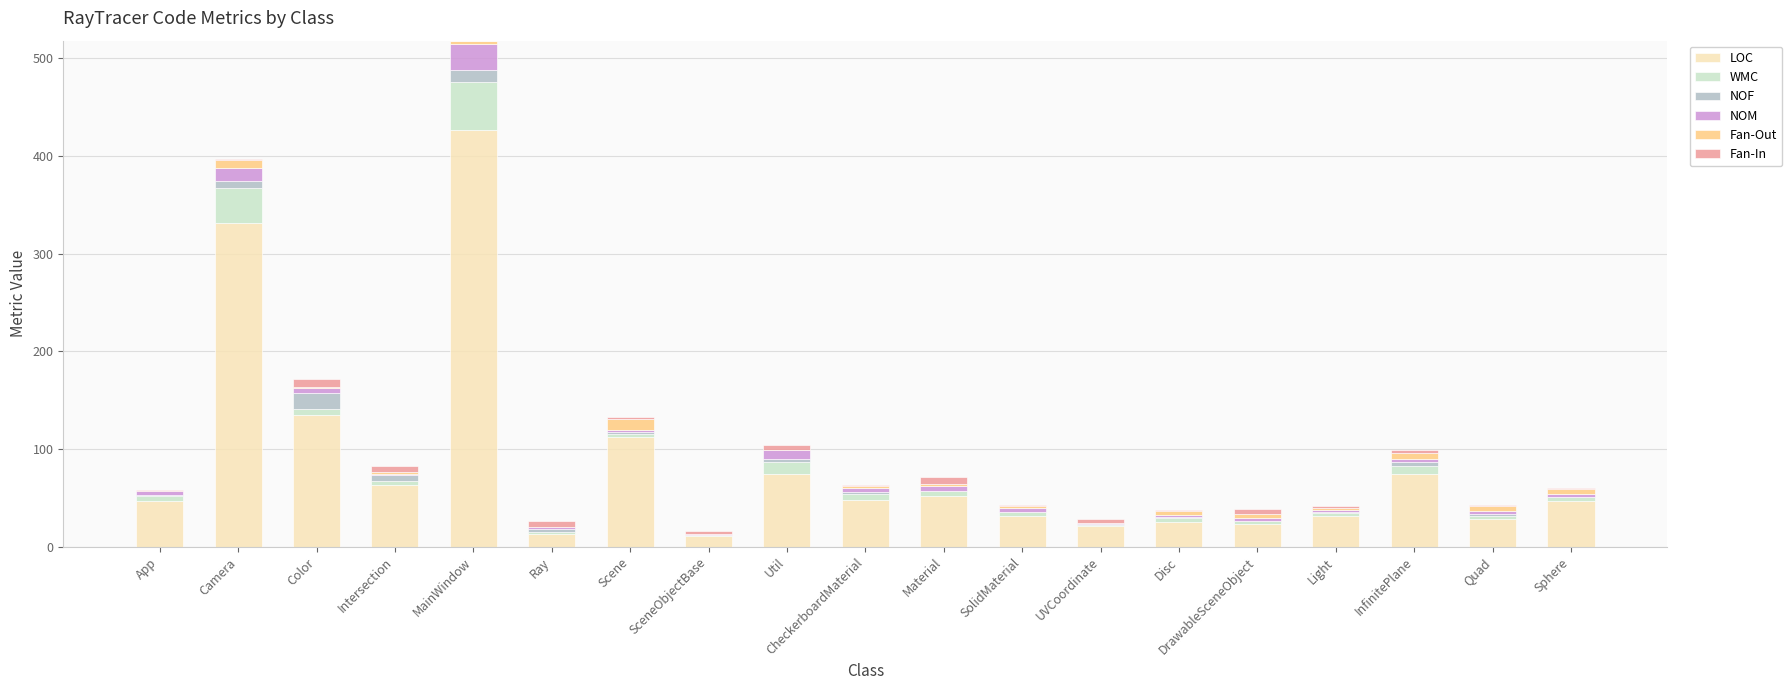

Are the bars grouped side by side (vs. stacked)?

No